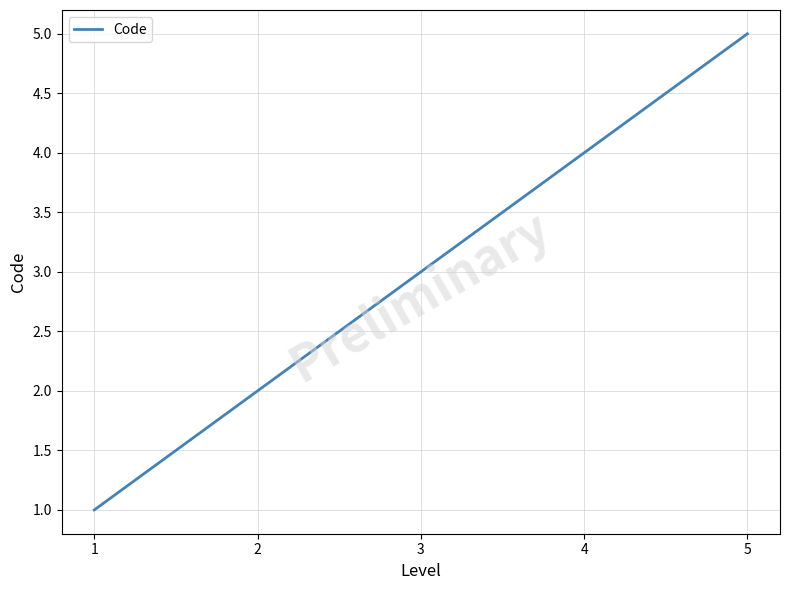

The chart shows a value of 8 at 5. True or false?

False